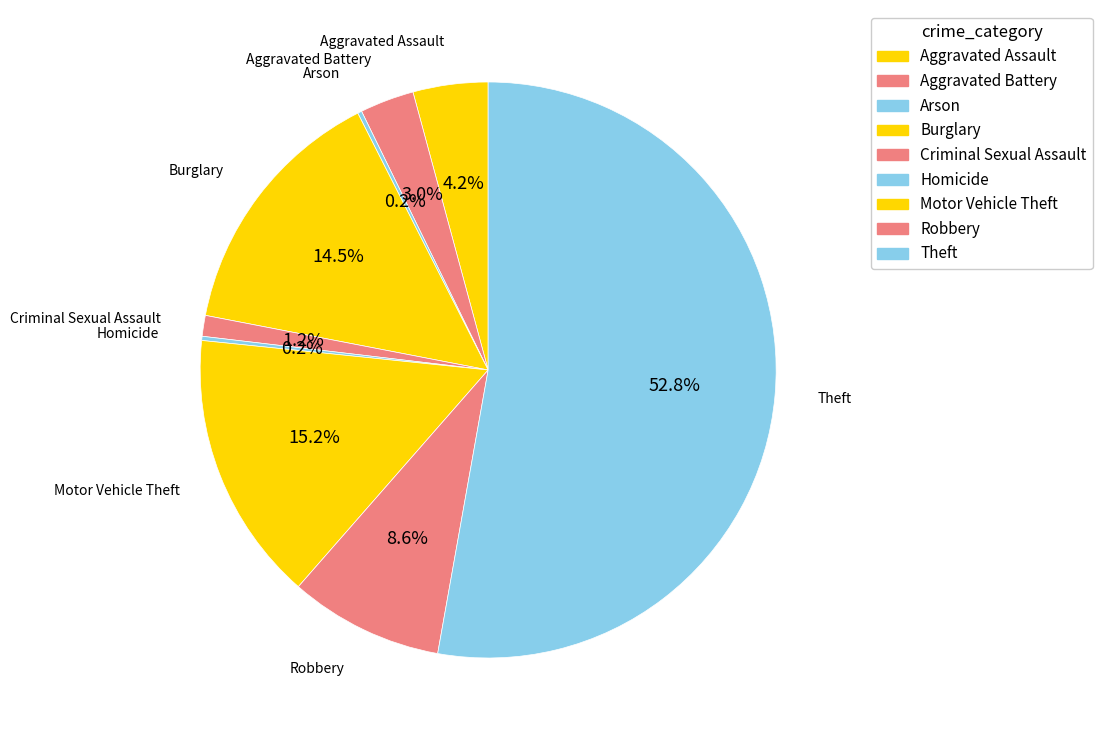

Which has a higher value, Aggravated Assault or Homicide?

Aggravated Assault